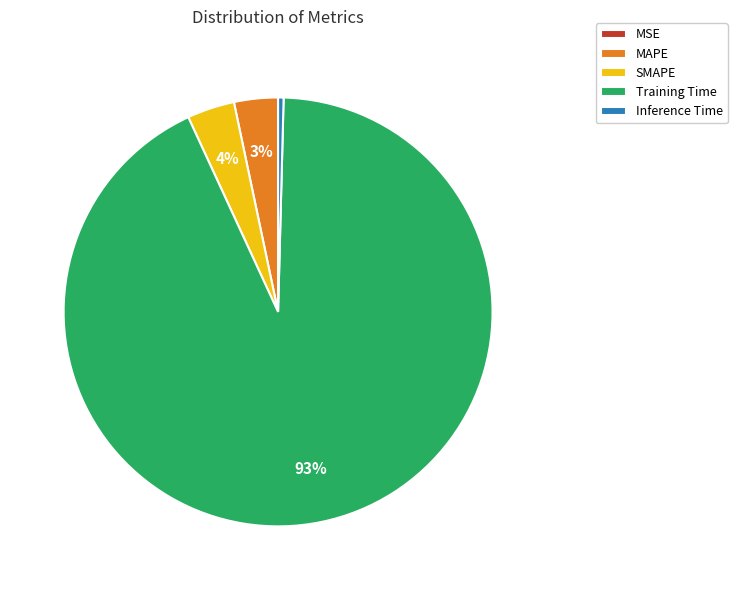

To the nearest percent, what is the difference between the Training Time and SMAPE slice percentages?

89%